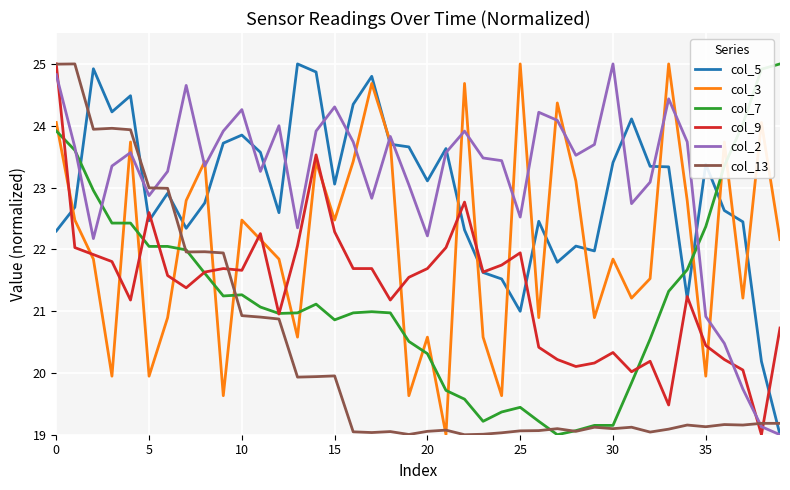

In col_3, how many points are lower than both neighbors (excluding endpoints)?

13